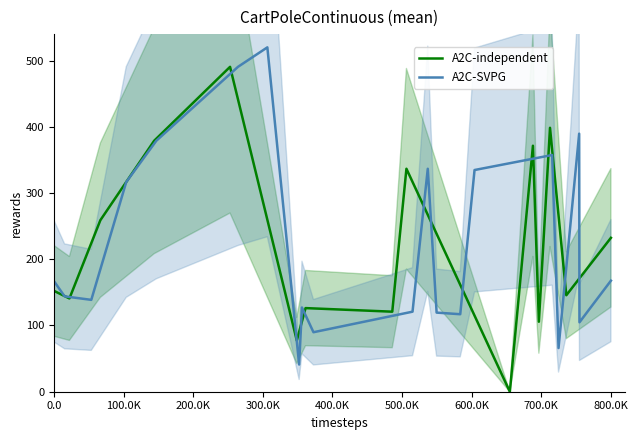

How many intersections are there between A2C-independent and A2C-SVPG?

11